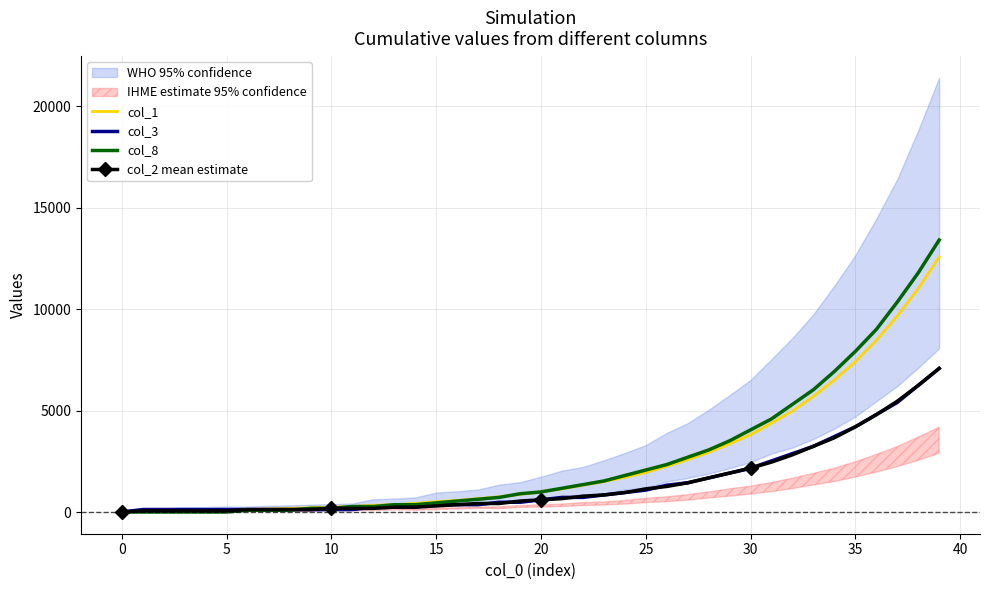

How many values in col_8 are above zero?

34